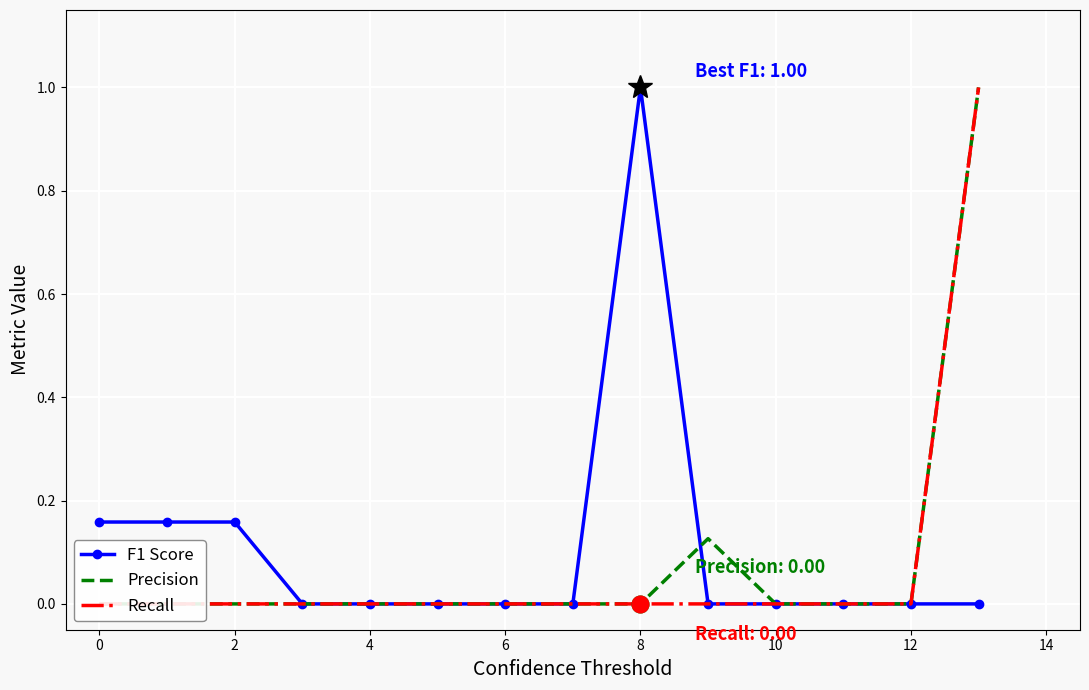

What is the maximum value for F1 Score?

1.0